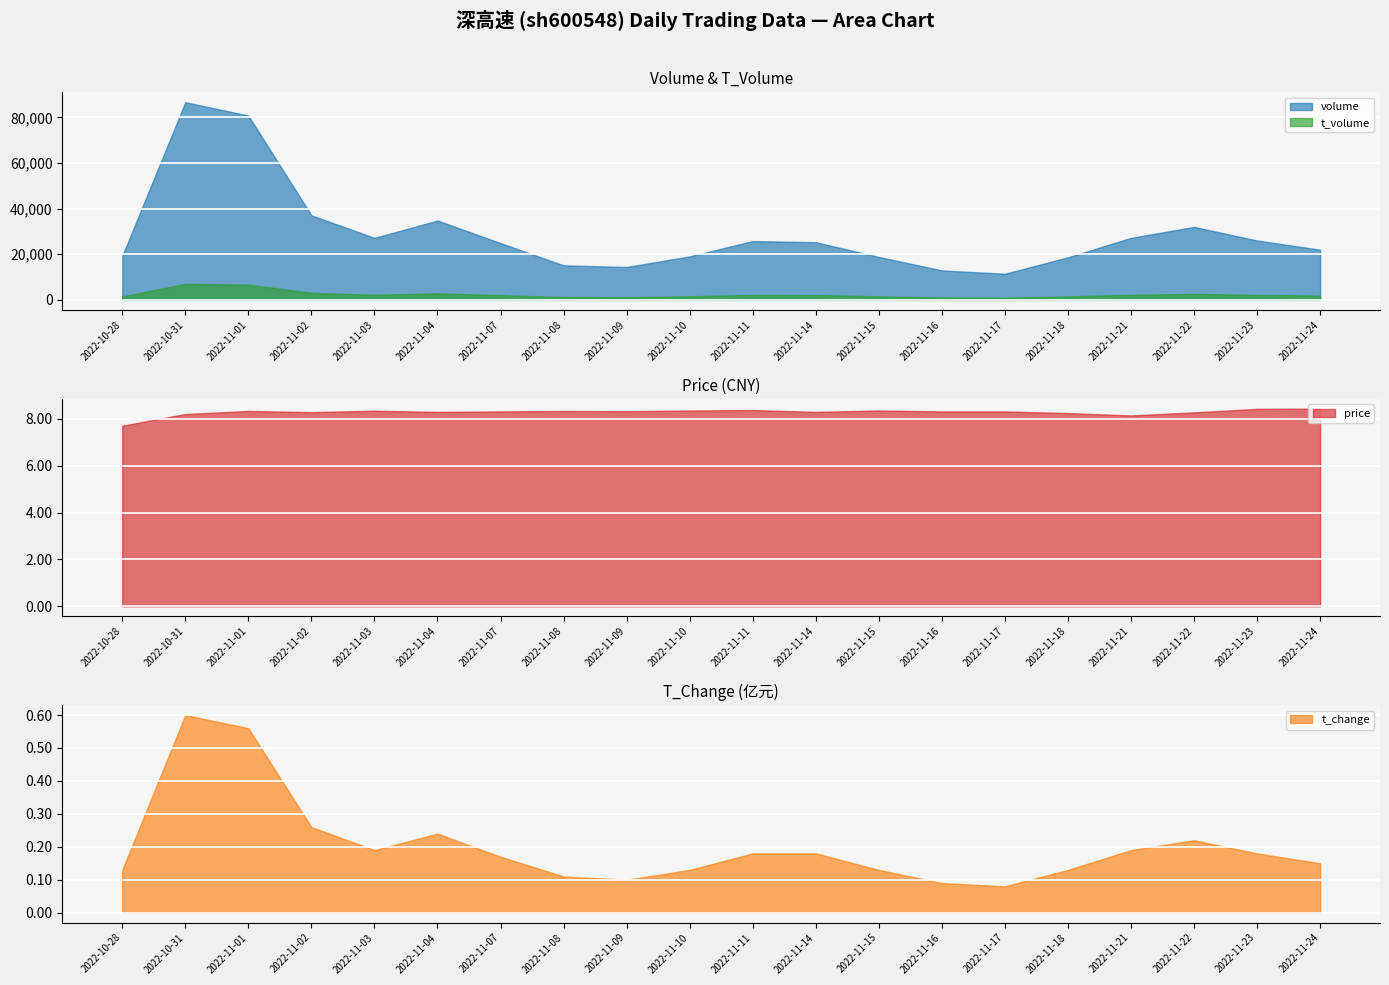

Which category has the lowest value in the t_volume series?

2022-11-17